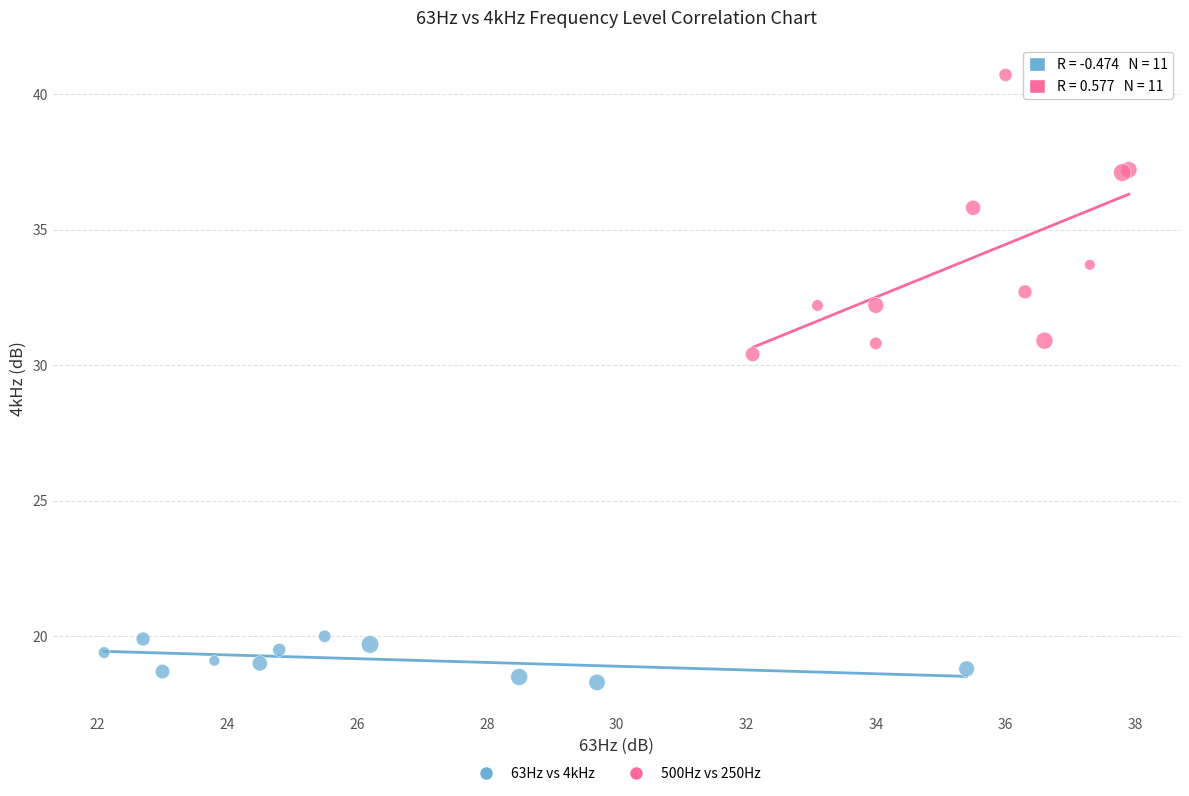

Which series has the largest Y range (max minus min)?

500Hz vs 250Hz